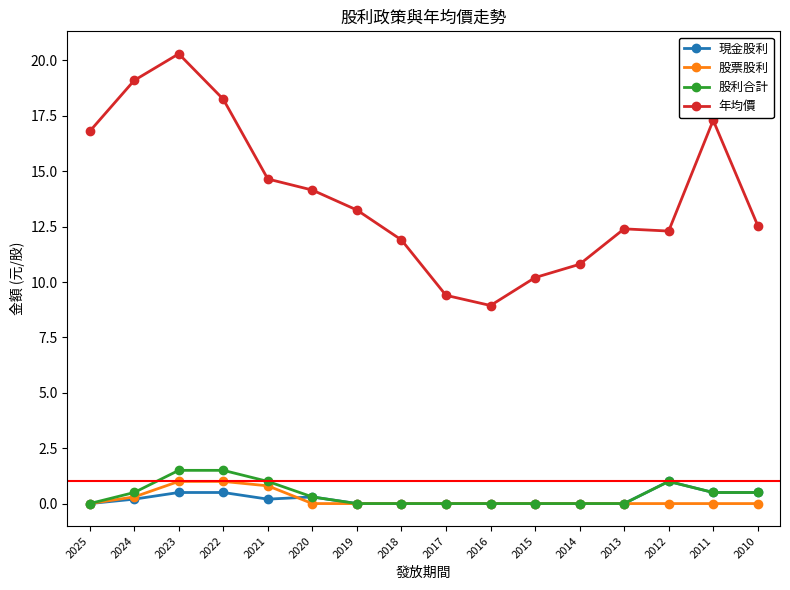

At which label does 年均價 reach its minimum?

2016